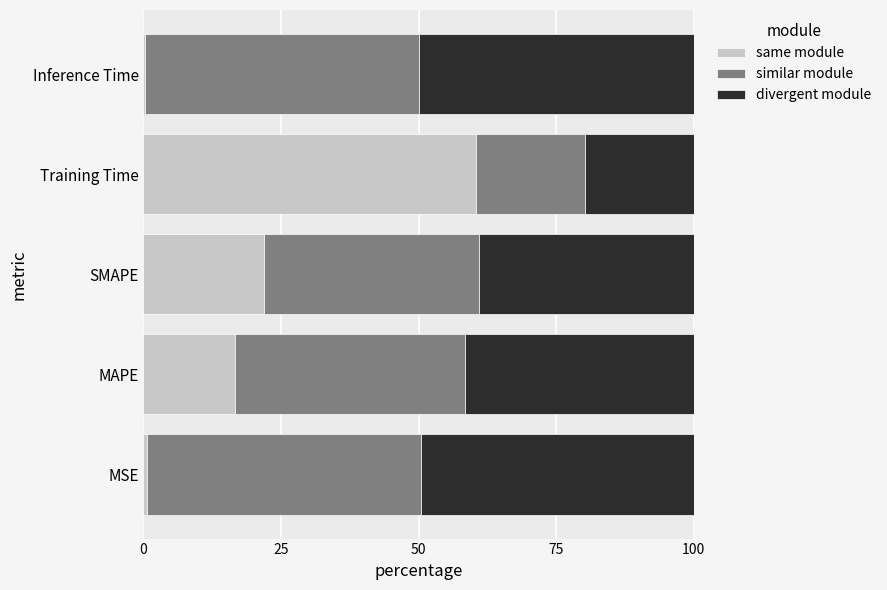

Where is same module nearest to the value 30?

SMAPE